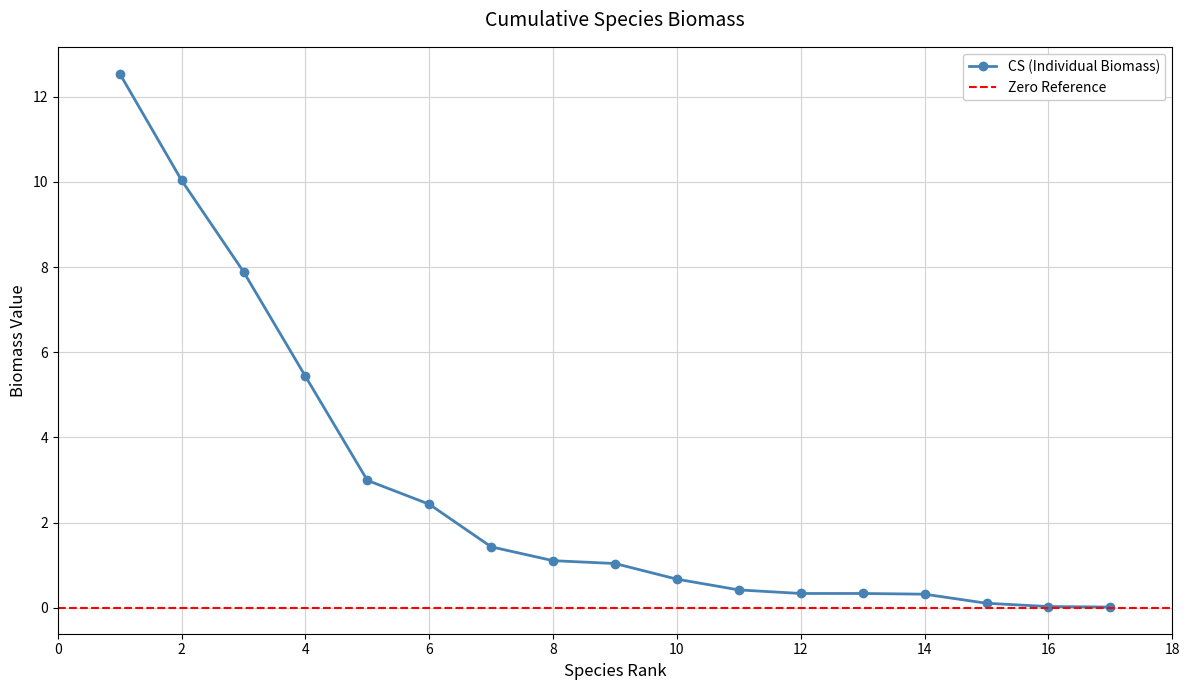

The CS (Individual Biomass) series shows 5.4 at 4. True or false?

True